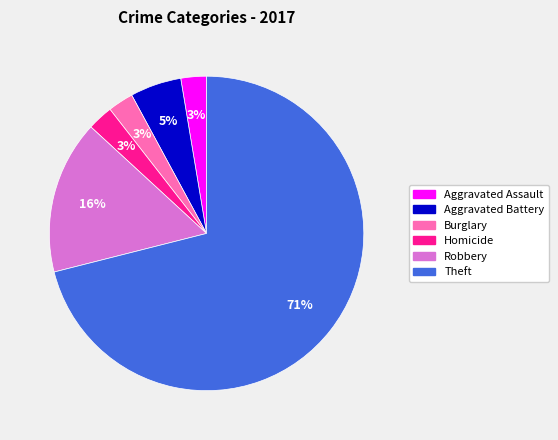

Count the number of slices in the pie.

6